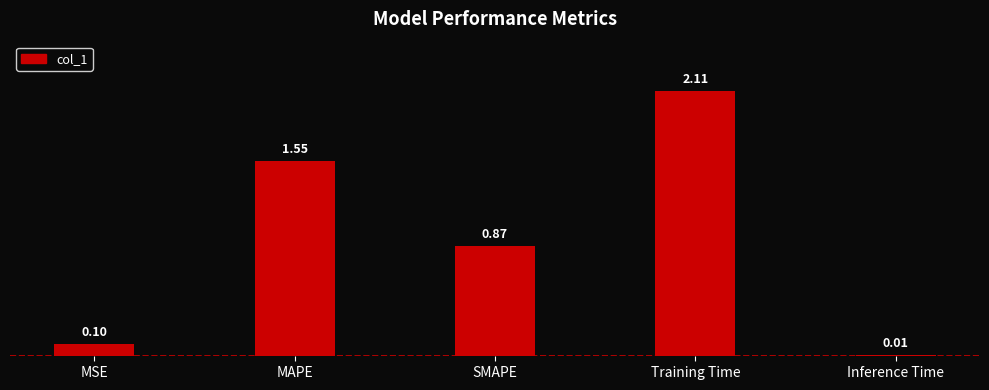

What is the difference between the values at SMAPE and MAPE?

0.7